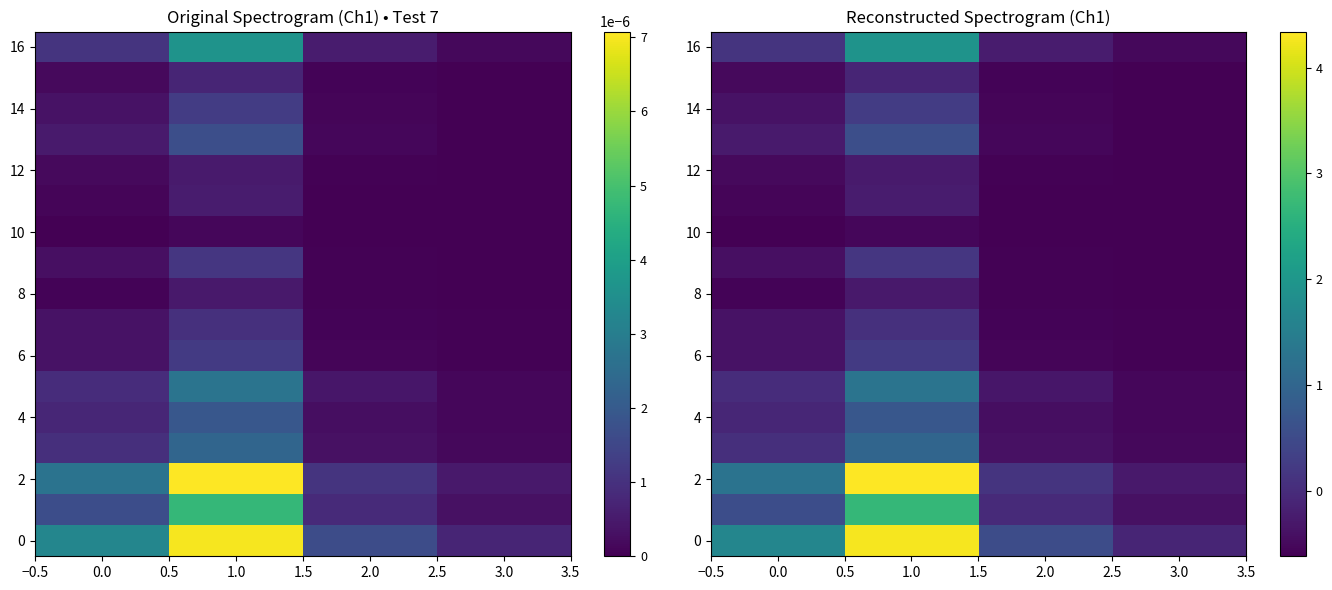

How many series are shown in this chart?

17